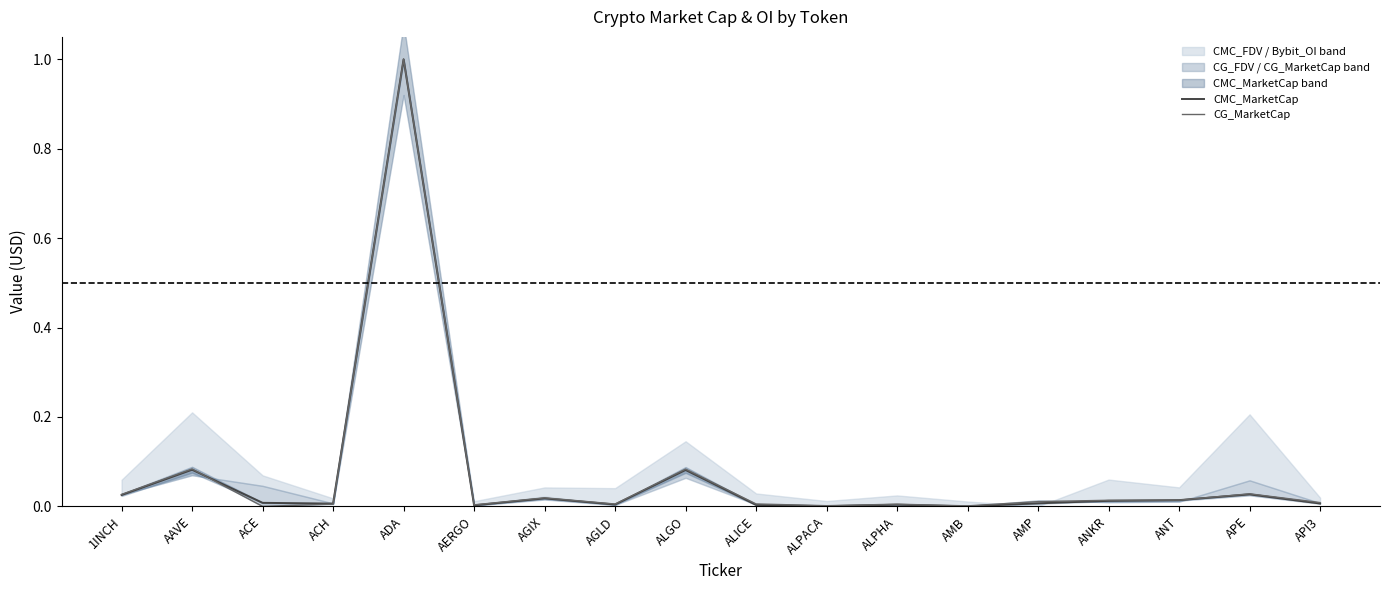

What is the maximum value for CG_MarketCap?

1.0